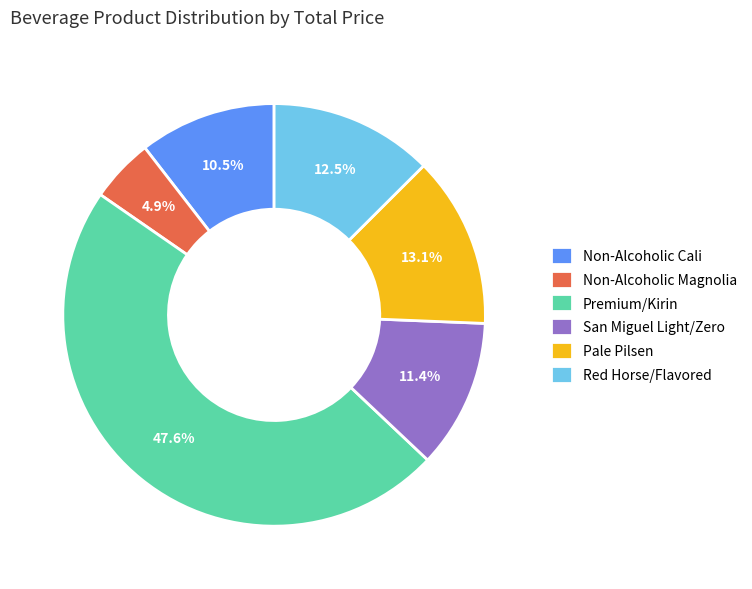

Approximately how many times larger is the value at Non-Alcoholic Cali compared to Red Horse/Flavored?

0.8